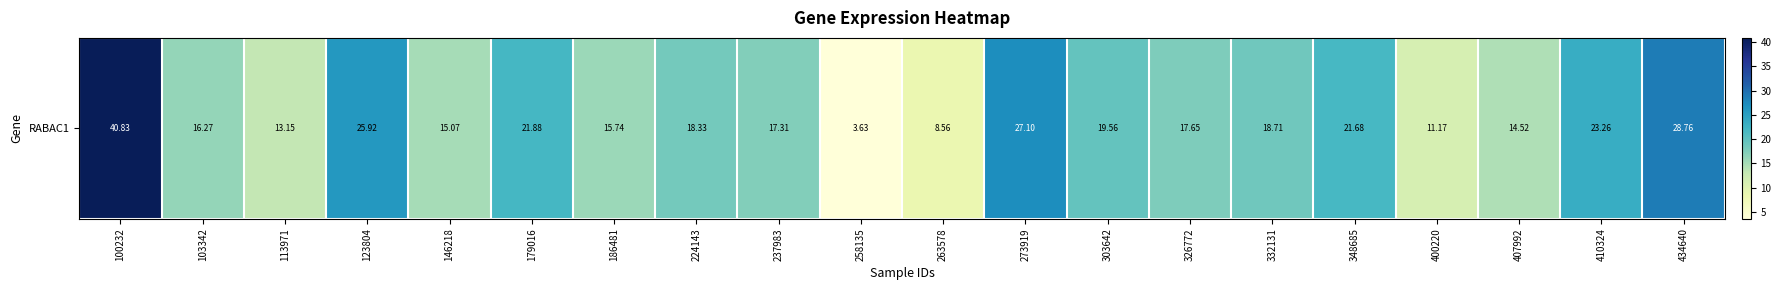

At which category does the chart reach its peak across all series?

100232